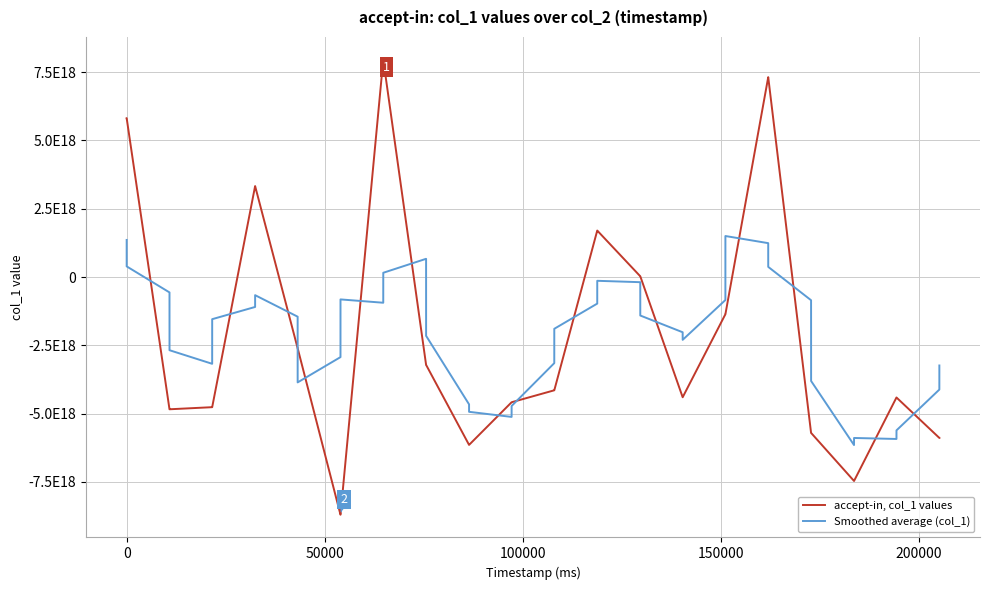

What is the highest value of the accept-in, col_1 values series?

7957312425253266432